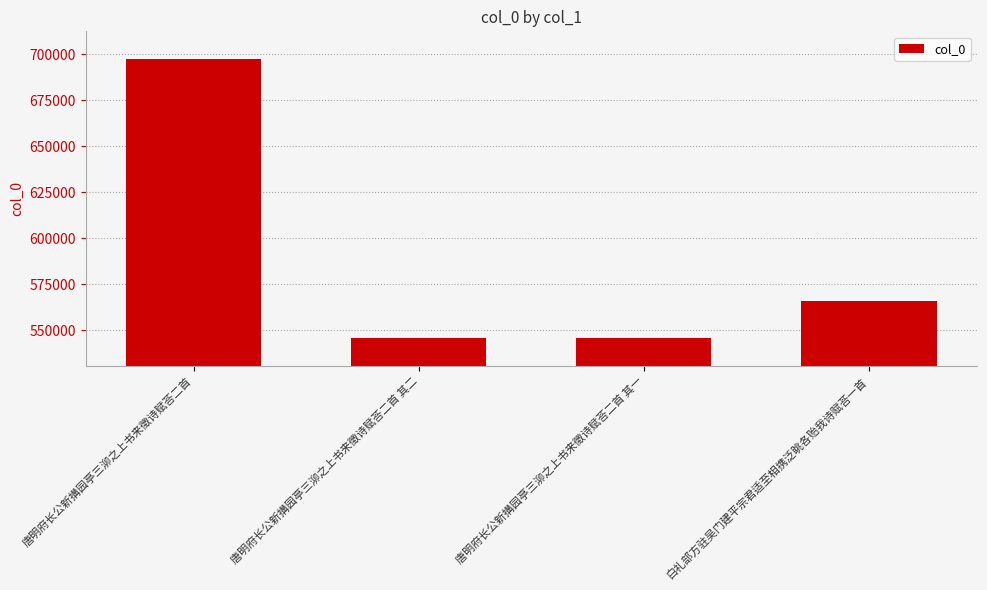

Where is the data nearest to the value 621609?

白礼部方驻吴门建平宗君适至相携泛眺各贻我诗赋荅一首